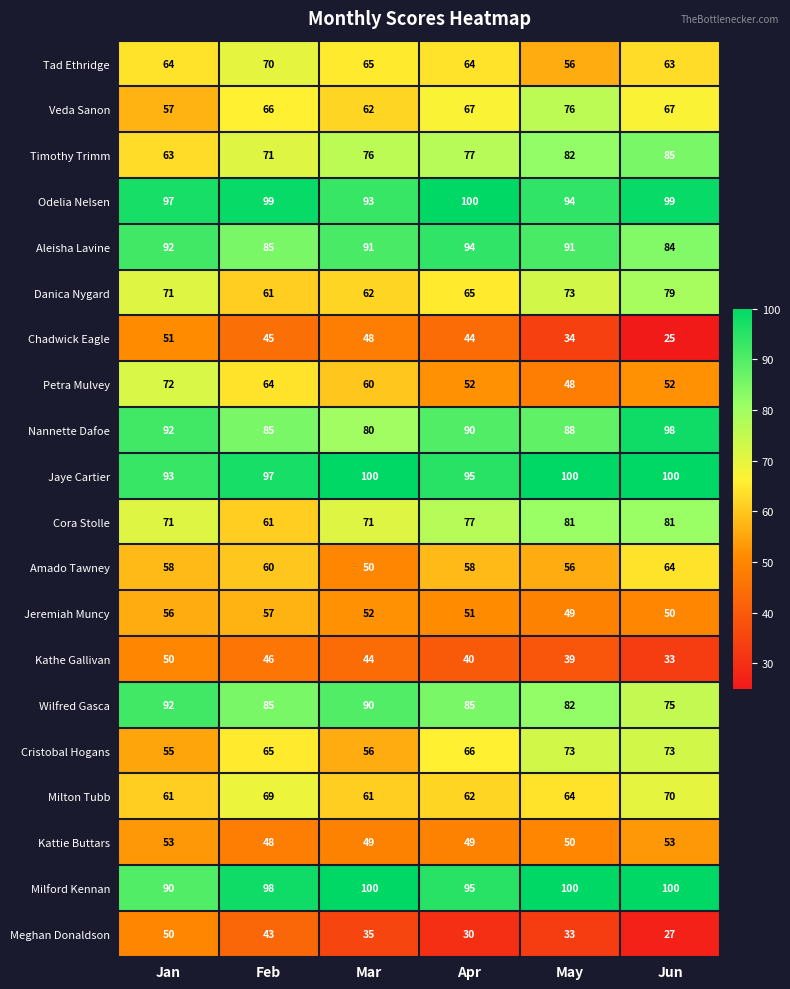

At how many categories does at least one series exceed 33?

6